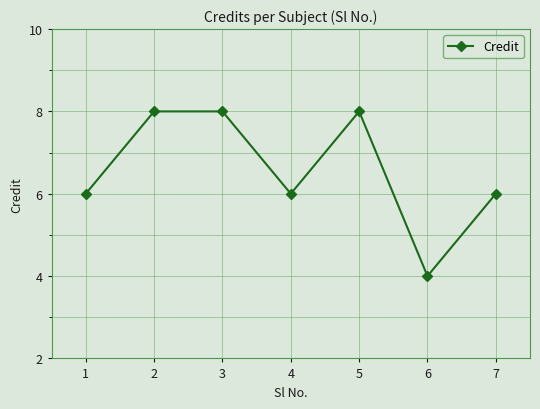

What is the maximum value shown in the chart?

8